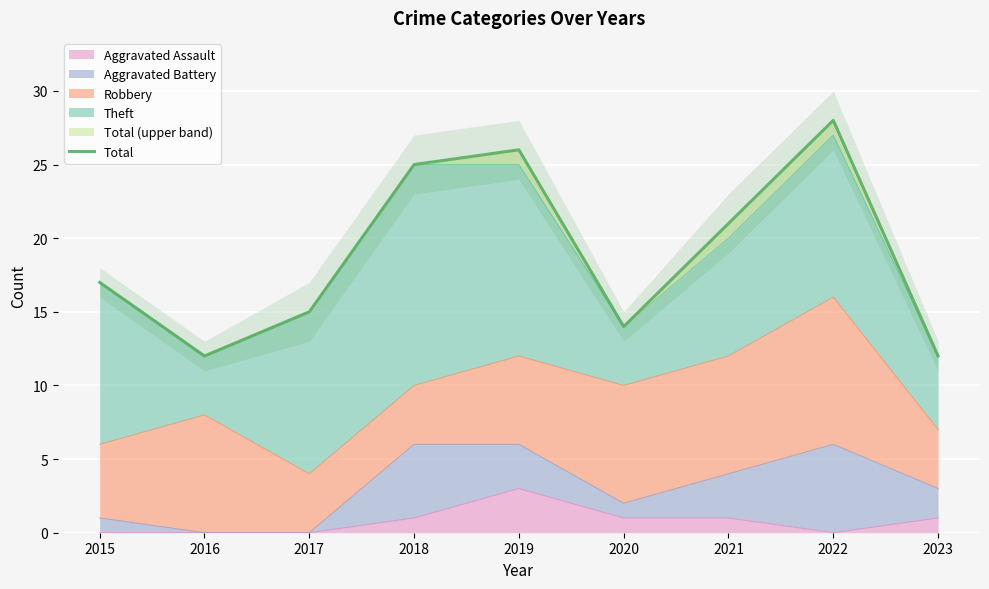

Reading right to left, extract all data points from this chart.

12	28	21	14	26	25	15	12	17